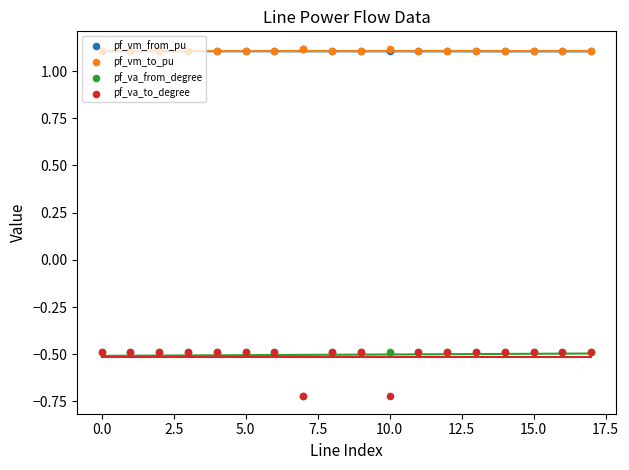

What is the total value across all series at 17?

1.2